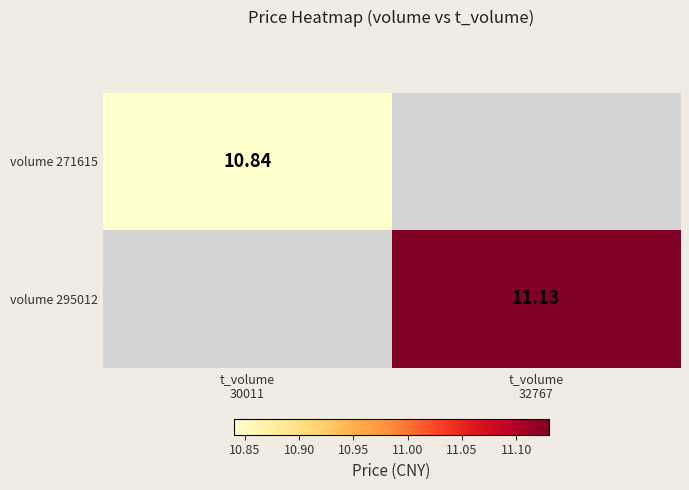

Rank the categories by volume 295012 value from highest to lowest.

t_volume 30011, t_volume 32767